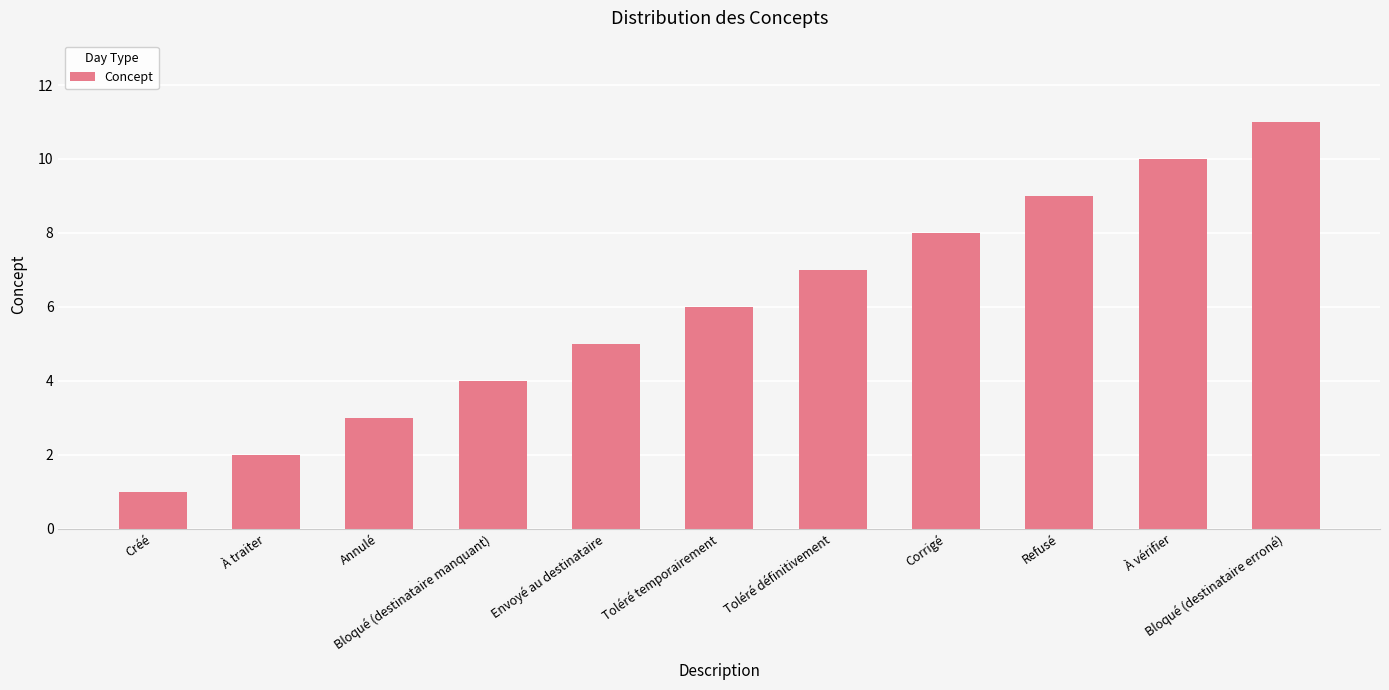

Reading left to right, extract all data points from this chart.

Créé=1	À traiter=2	Annulé=3	Bloqué (destinataire manquant)=4	Envoyé au destinataire=5	Toléré temporairement=6	Toléré définitivement=7	Corrigé=8	Refusé=9	À vérifier=10	Bloqué (destinataire erroné)=11